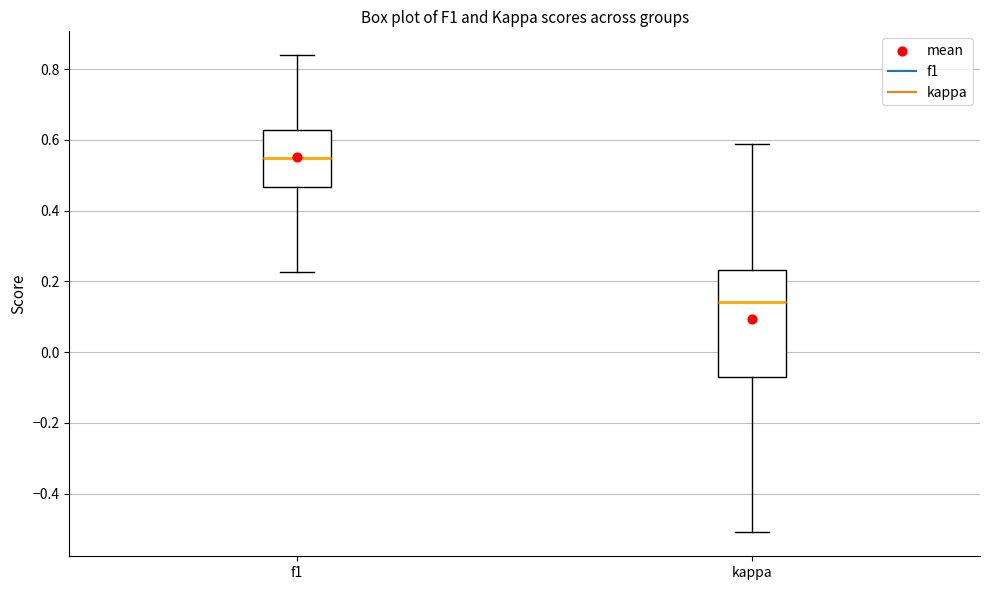

Which box has the highest median line?

f1